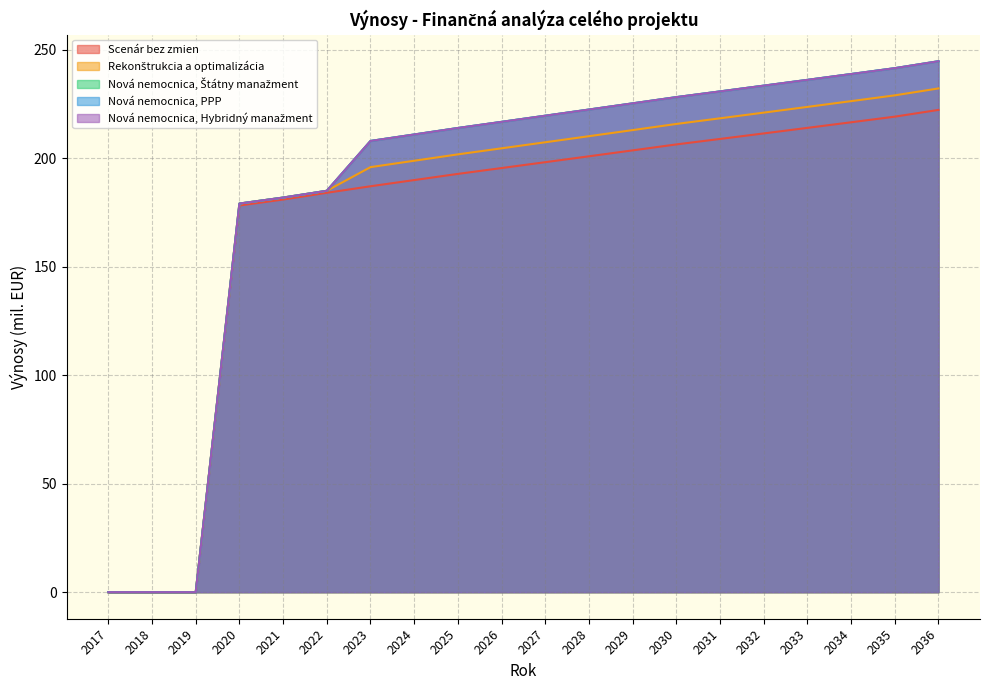

True or false: Nová nemocnica, PPP has more than 0 points higher than both neighbors.

False